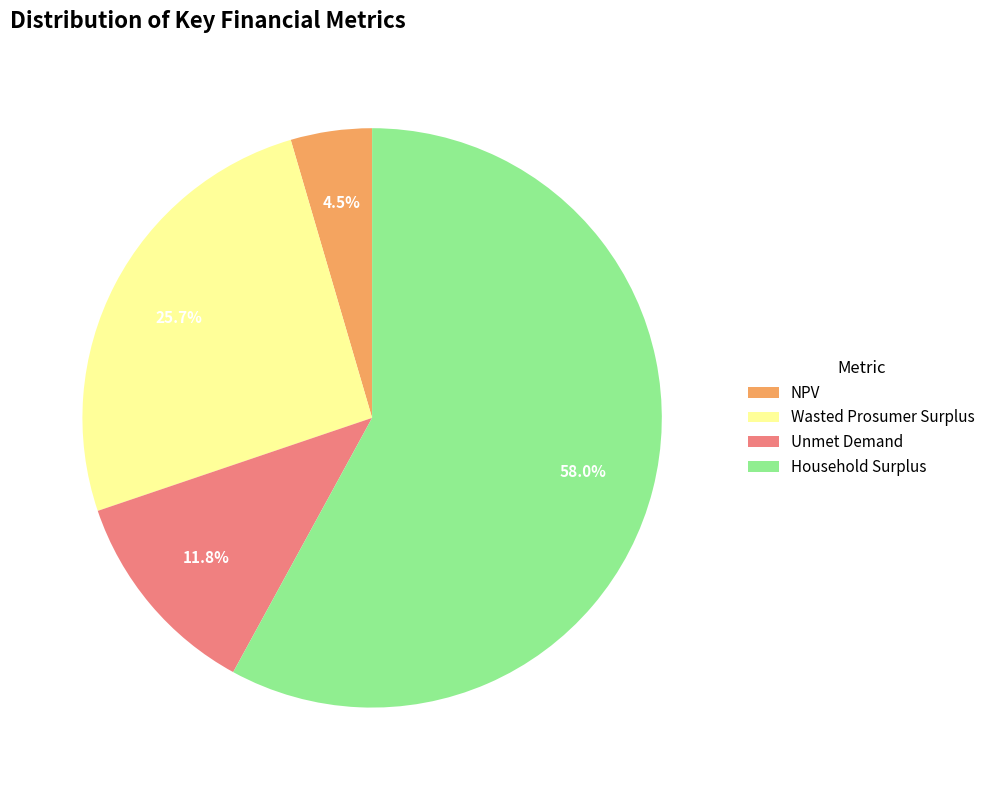

Which category accounts for the majority?

Household Surplus